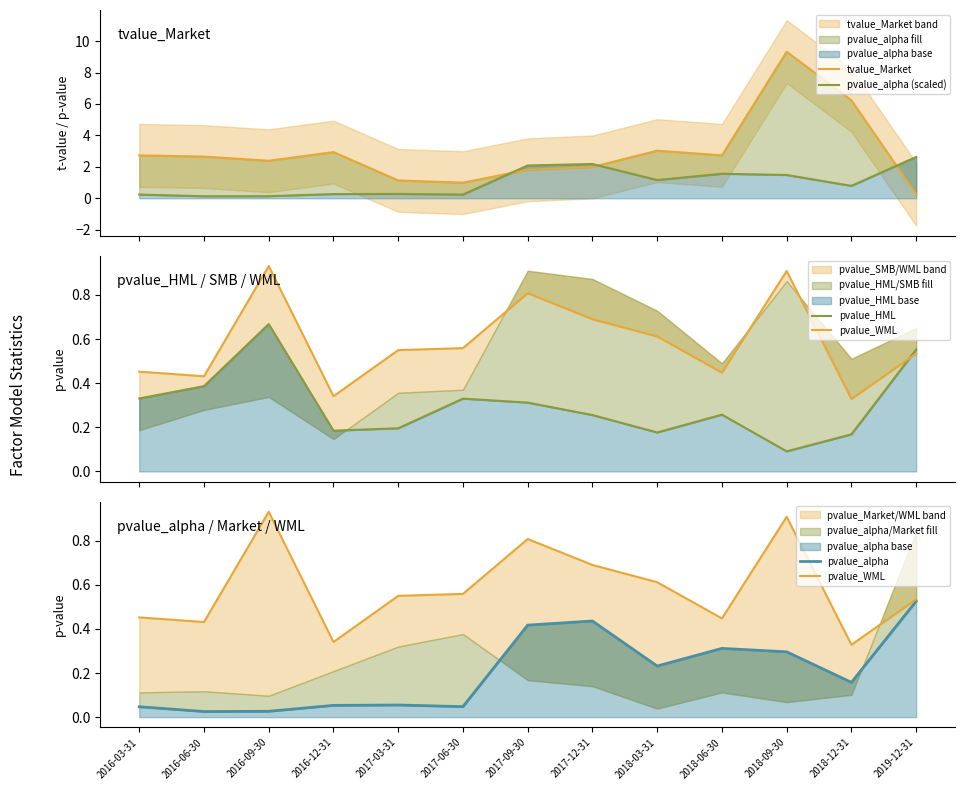

In pvalue_alpha (scaled), how many points are higher than both neighbors (excluding endpoints)?

3